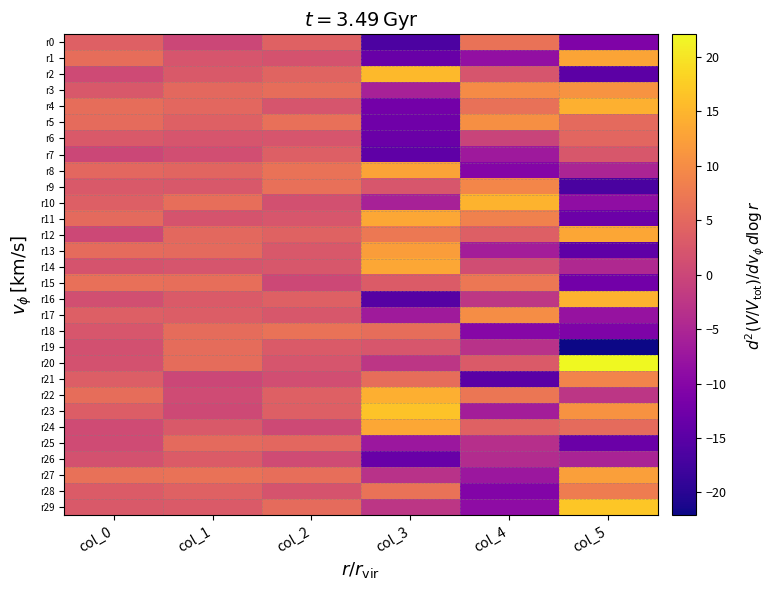

At which category does the chart reach its peak across all series?

col_5